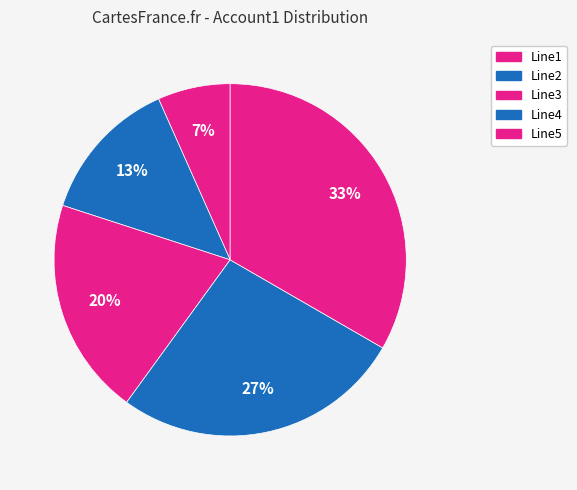

Is it true that Line2 is 4% of the pie?

False